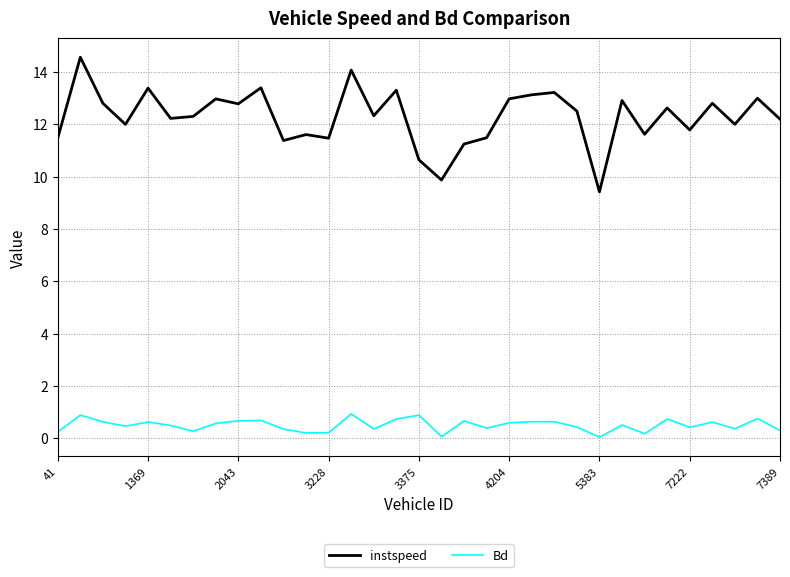

Which series has the largest total across all categories?

instspeed